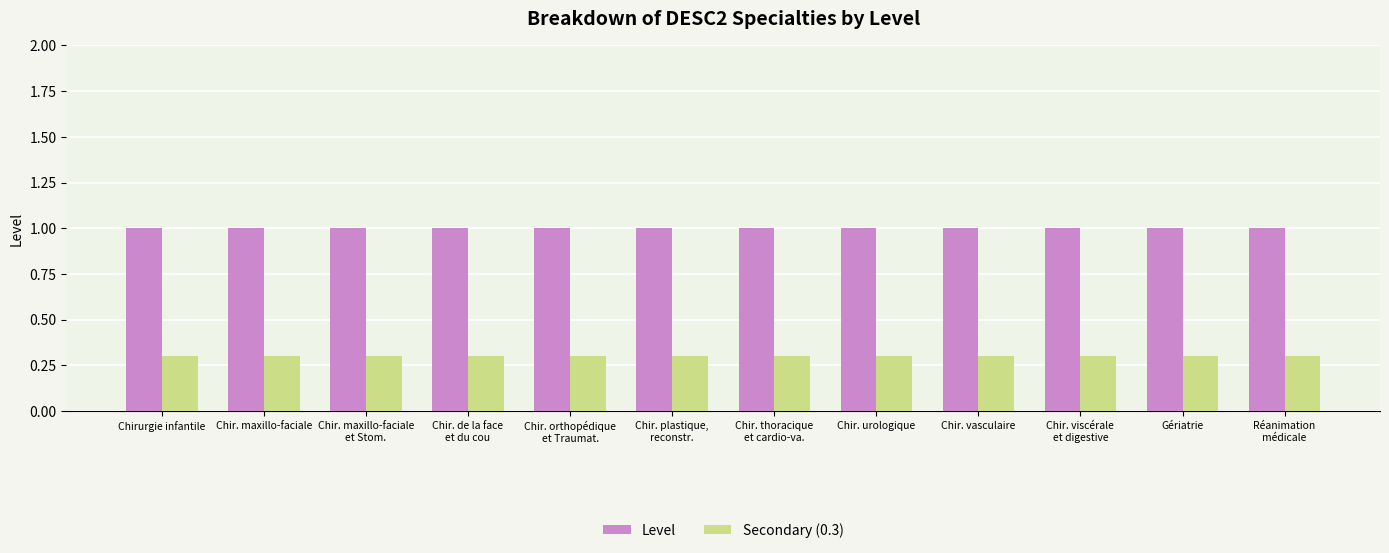

What is the spread (max minus min) of values at Chir. vasculaire?

0.7